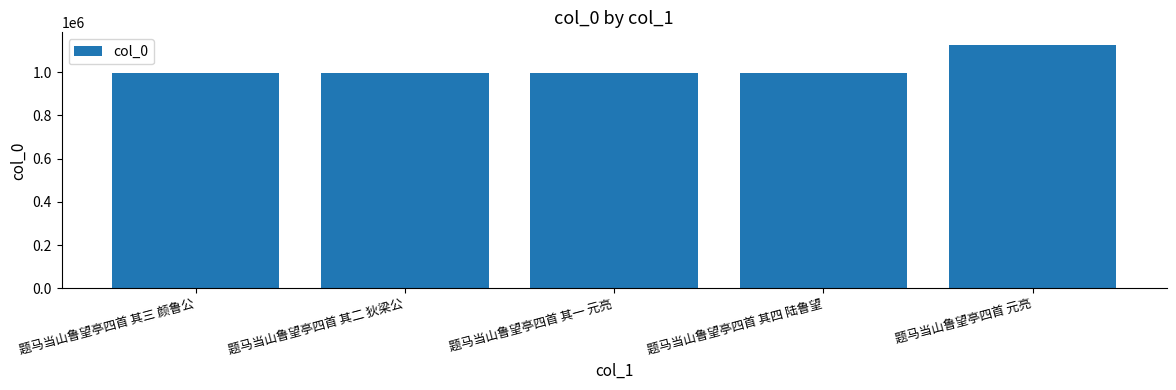

Does the chart contain any negative values?

No